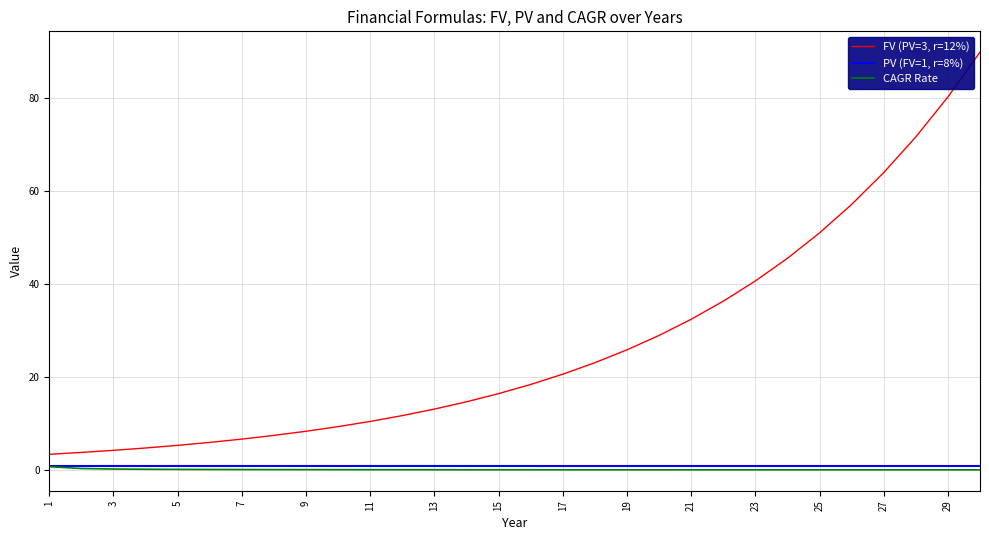

Is it true that FV (PV=3, r=12%) equals 62.6 at 23?

False